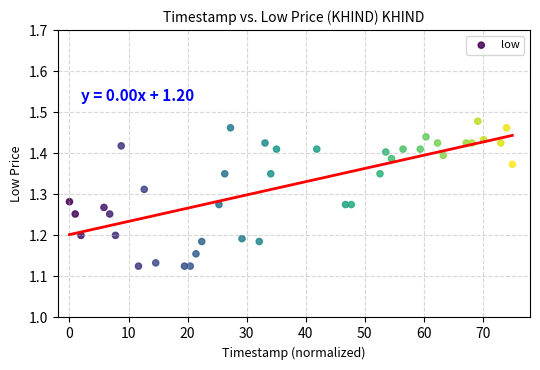

What is the range of Y values (max minus min)?

0.4